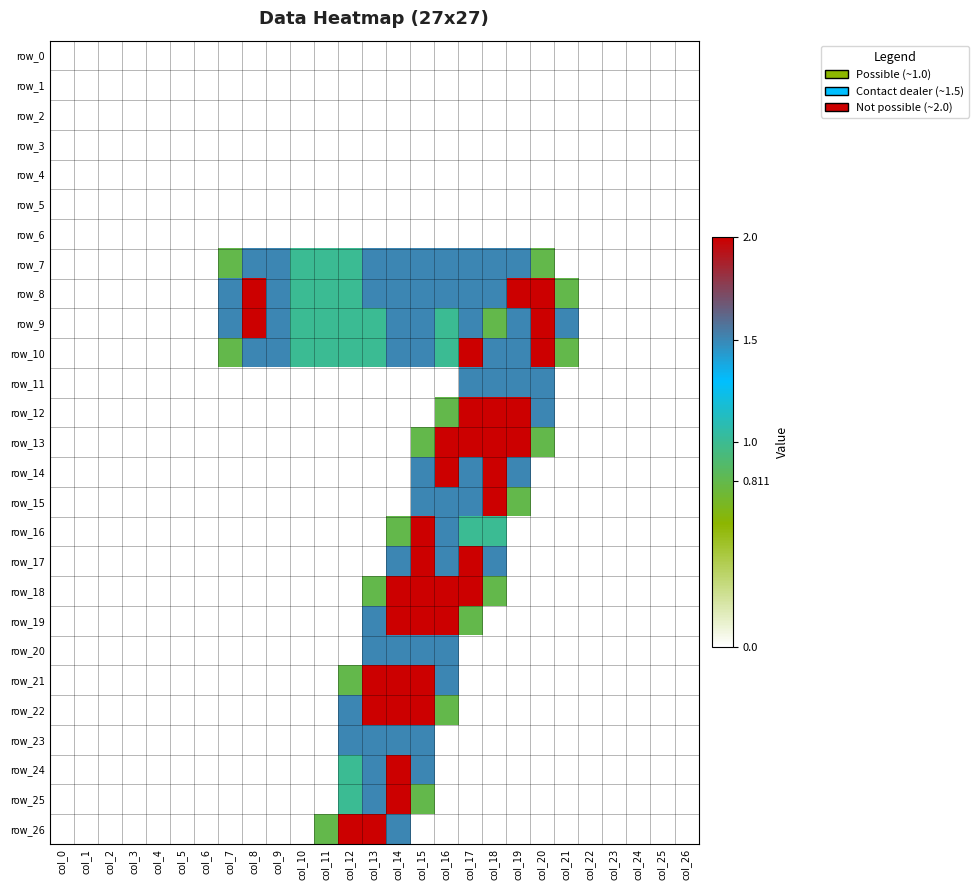

How many data points in row_21 are above 0?

5